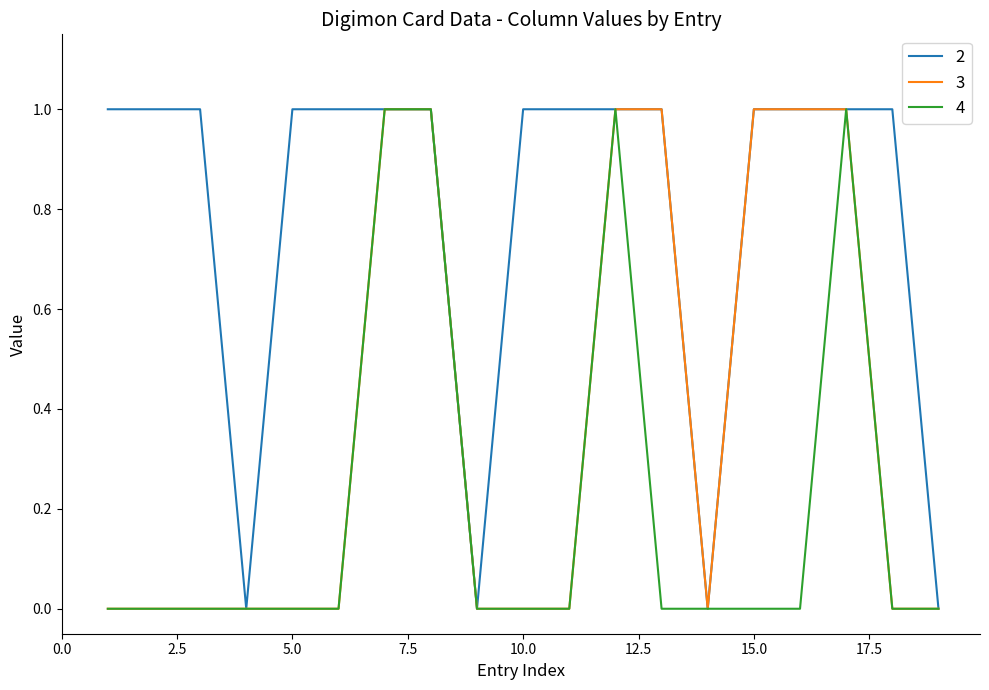

How many lines are shown in the chart?

3